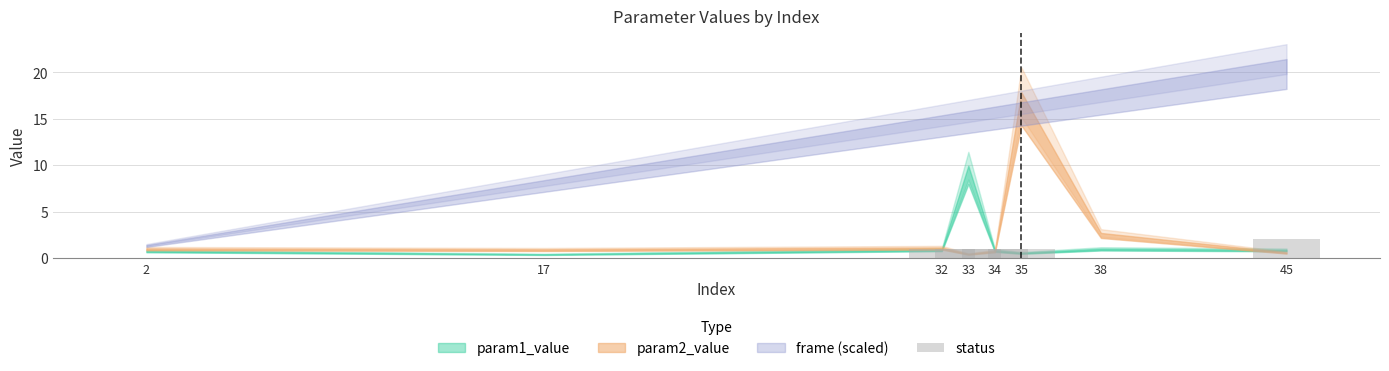

What is the sum of all values?

6